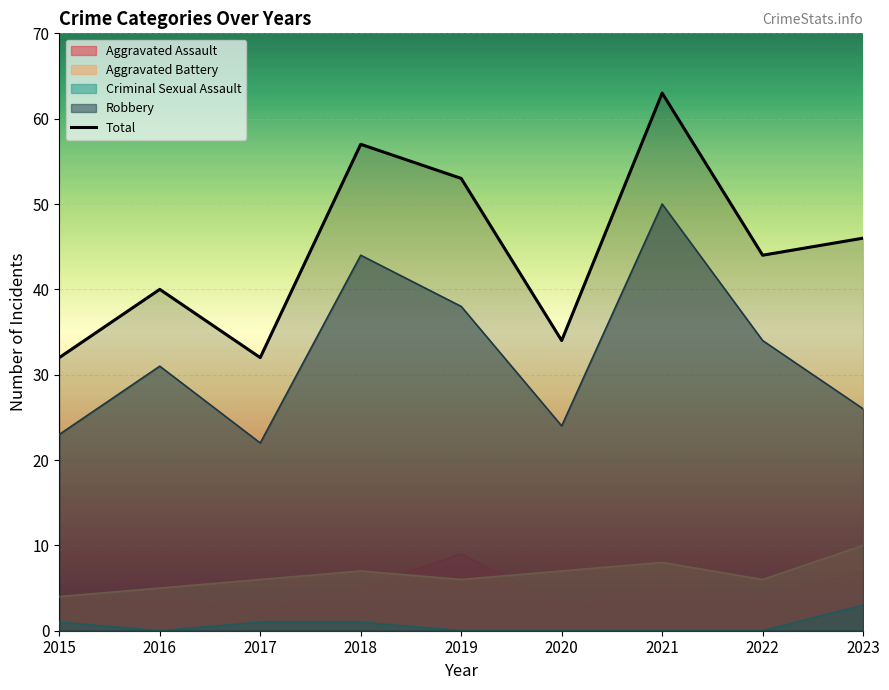

Between 2022 and 2015, which is larger?

2022